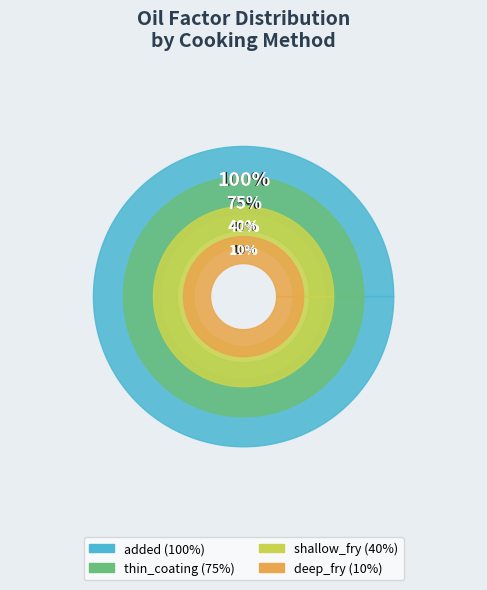

To the nearest percent, what portion does shallow_fry represent?

18%